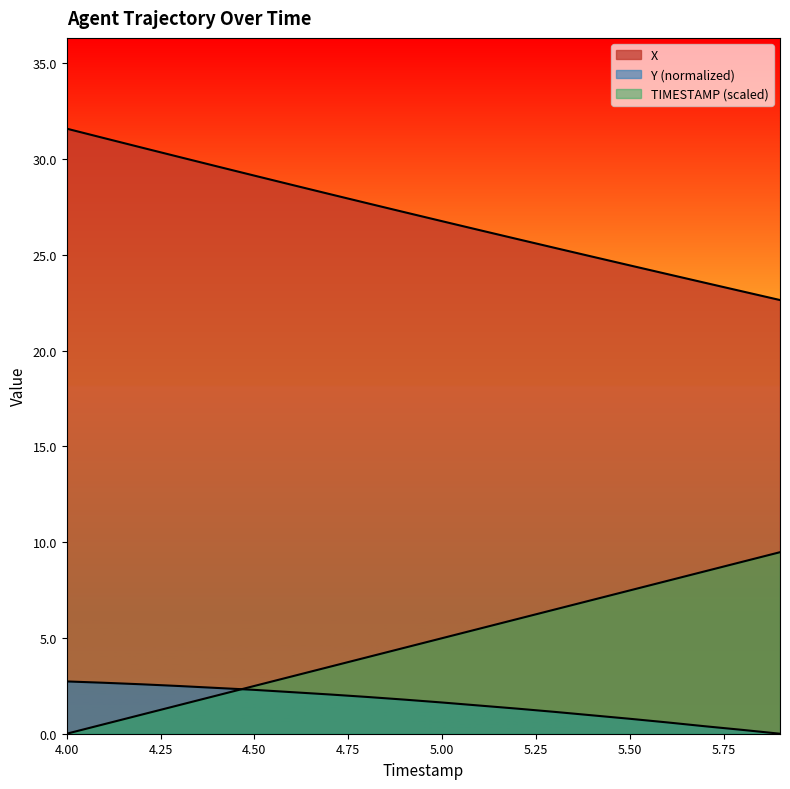

Rank the series by their maximum value, from highest to lowest.

X, TIMESTAMP, Y